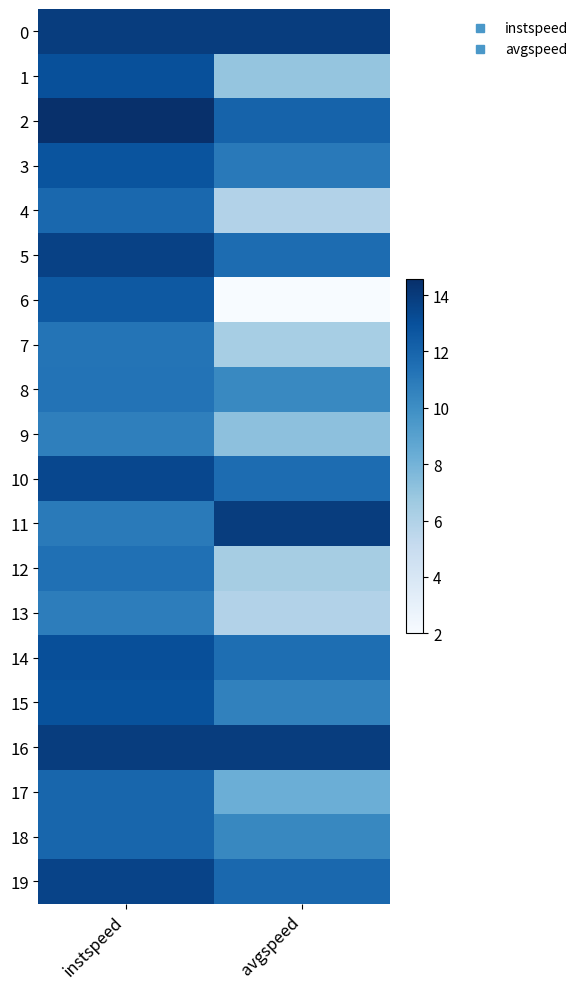

Reading left to right, extract all data points from this chart.

0: instspeed=13.9	avgspeed=13.9
1: instspeed=13.0	avgspeed=7.0
2: instspeed=14.6	avgspeed=12.1
3: instspeed=12.8	avgspeed=11.0
4: instspeed=11.8	avgspeed=5.9
5: instspeed=13.7	avgspeed=11.6
6: instspeed=12.5	avgspeed=2.0
7: instspeed=11.2	avgspeed=6.4
8: instspeed=11.3	avgspeed=10.3
9: instspeed=10.7	avgspeed=7.2
10: instspeed=13.4	avgspeed=11.7
11: instspeed=10.9	avgspeed=13.9
12: instspeed=11.4	avgspeed=6.4
13: instspeed=10.8	avgspeed=5.9
14: instspeed=13.1	avgspeed=11.5
15: instspeed=12.9	avgspeed=10.6
16: instspeed=13.9	avgspeed=13.9
17: instspeed=11.9	avgspeed=8.2
18: instspeed=11.9	avgspeed=10.3
19: instspeed=13.6	avgspeed=11.8